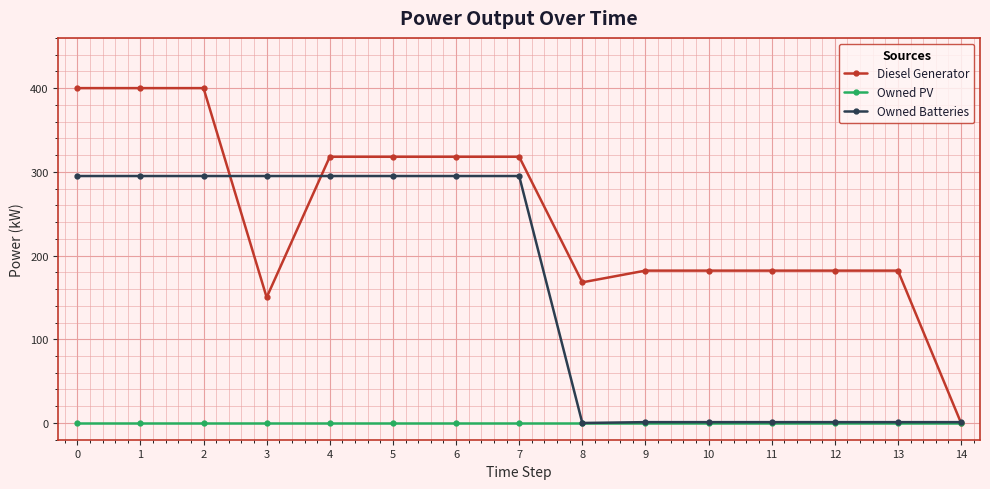

The value of Owned PV at 6 is 0. True or false?

True